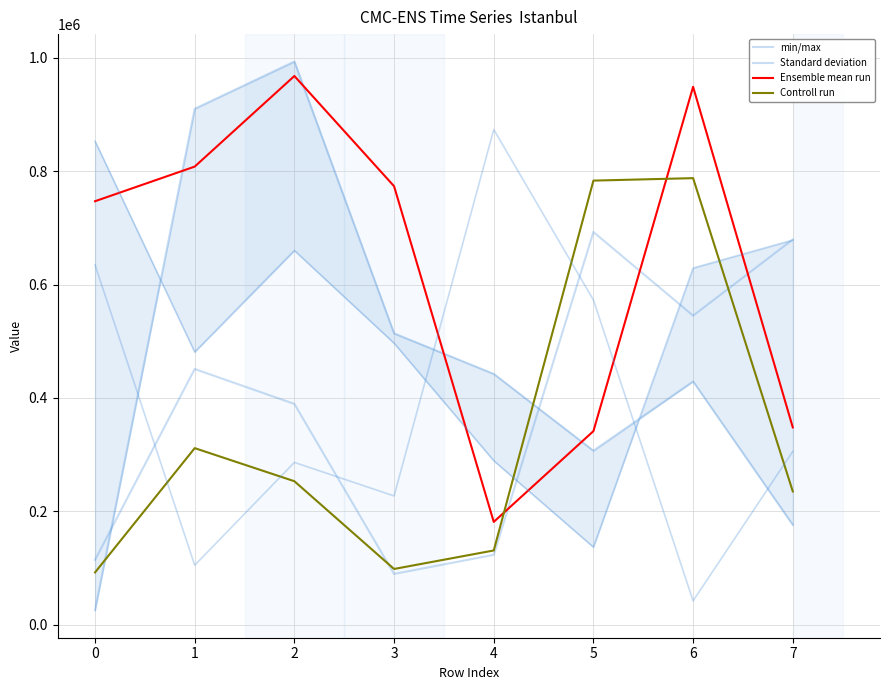

Which has a higher value, 4 or 0?

4